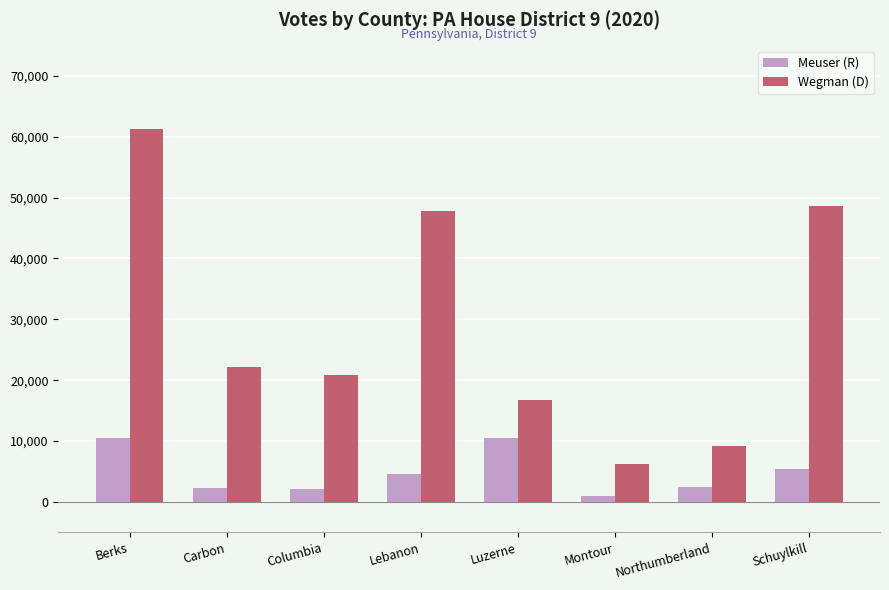

The Wegman (D) series shows 33571 at Carbon. True or false?

False